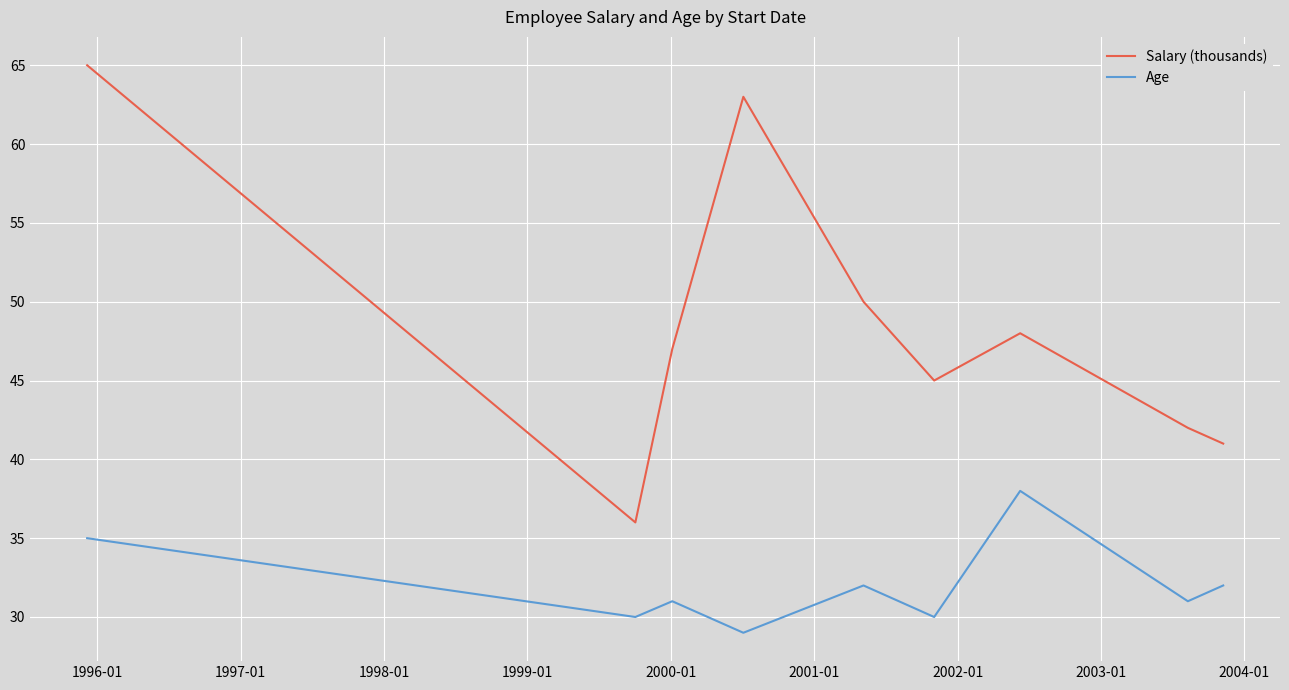

Which series has the largest total across all categories?

Salary (thousands)